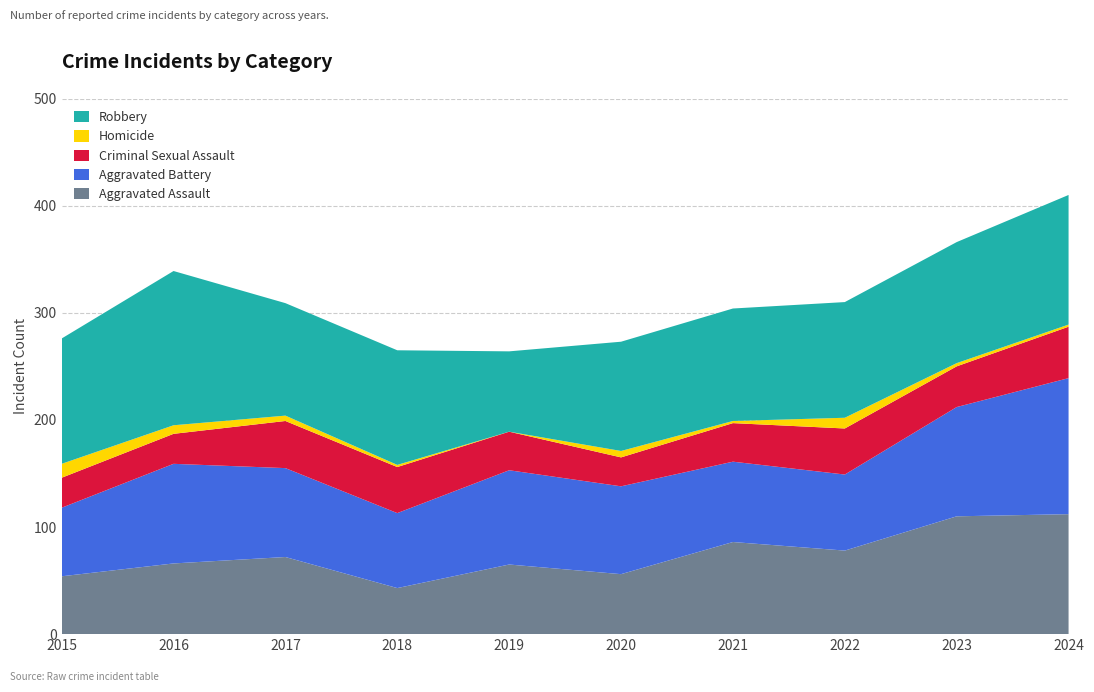

Reading left to right, list all the values displayed in this chart.

Aggravated Assault: 2015=54	2016=66	2017=72	2018=43	2019=65	2020=56	2021=86	2022=78	2023=110	2024=112
Aggravated Battery: 2015=64	2016=93	2017=83	2018=70	2019=88	2020=82	2021=75	2022=71	2023=102	2024=127
Criminal Sexual Assault: 2015=28	2016=28	2017=44	2018=43	2019=36	2020=27	2021=36	2022=43	2023=38	2024=48
Homicide: 2015=13	2016=8	2017=5	2018=2	2019=0	2020=6	2021=2	2022=10	2023=3	2024=2
Robbery: 2015=117	2016=144	2017=105	2018=107	2019=75	2020=102	2021=105	2022=108	2023=113	2024=121